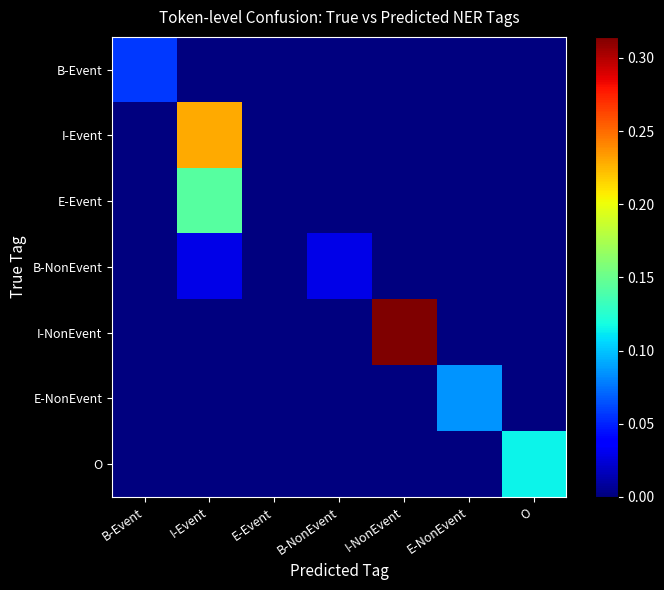

Reading left to right, transcribe all the data shown in this chart.

B-Event: B-Event=0.1	I-Event=0.0	E-Event=0.0	B-NonEvent=0.0	I-NonEvent=0.0	E-NonEvent=0.0	O=0.0
I-Event: B-Event=0.0	I-Event=0.2	E-Event=0.0	B-NonEvent=0.0	I-NonEvent=0.0	E-NonEvent=0.0	O=0.0
E-Event: B-Event=0.0	I-Event=0.1	E-Event=0.0	B-NonEvent=0.0	I-NonEvent=0.0	E-NonEvent=0.0	O=0.0
B-NonEvent: B-Event=0.0	I-Event=0.0	E-Event=0.0	B-NonEvent=0.0	I-NonEvent=0.0	E-NonEvent=0.0	O=0.0
I-NonEvent: B-Event=0.0	I-Event=0.0	E-Event=0.0	B-NonEvent=0.0	I-NonEvent=0.3	E-NonEvent=0.0	O=0.0
E-NonEvent: B-Event=0.0	I-Event=0.0	E-Event=0.0	B-NonEvent=0.0	I-NonEvent=0.0	E-NonEvent=0.1	O=0.0
O: B-Event=0.0	I-Event=0.0	E-Event=0.0	B-NonEvent=0.0	I-NonEvent=0.0	E-NonEvent=0.0	O=0.1